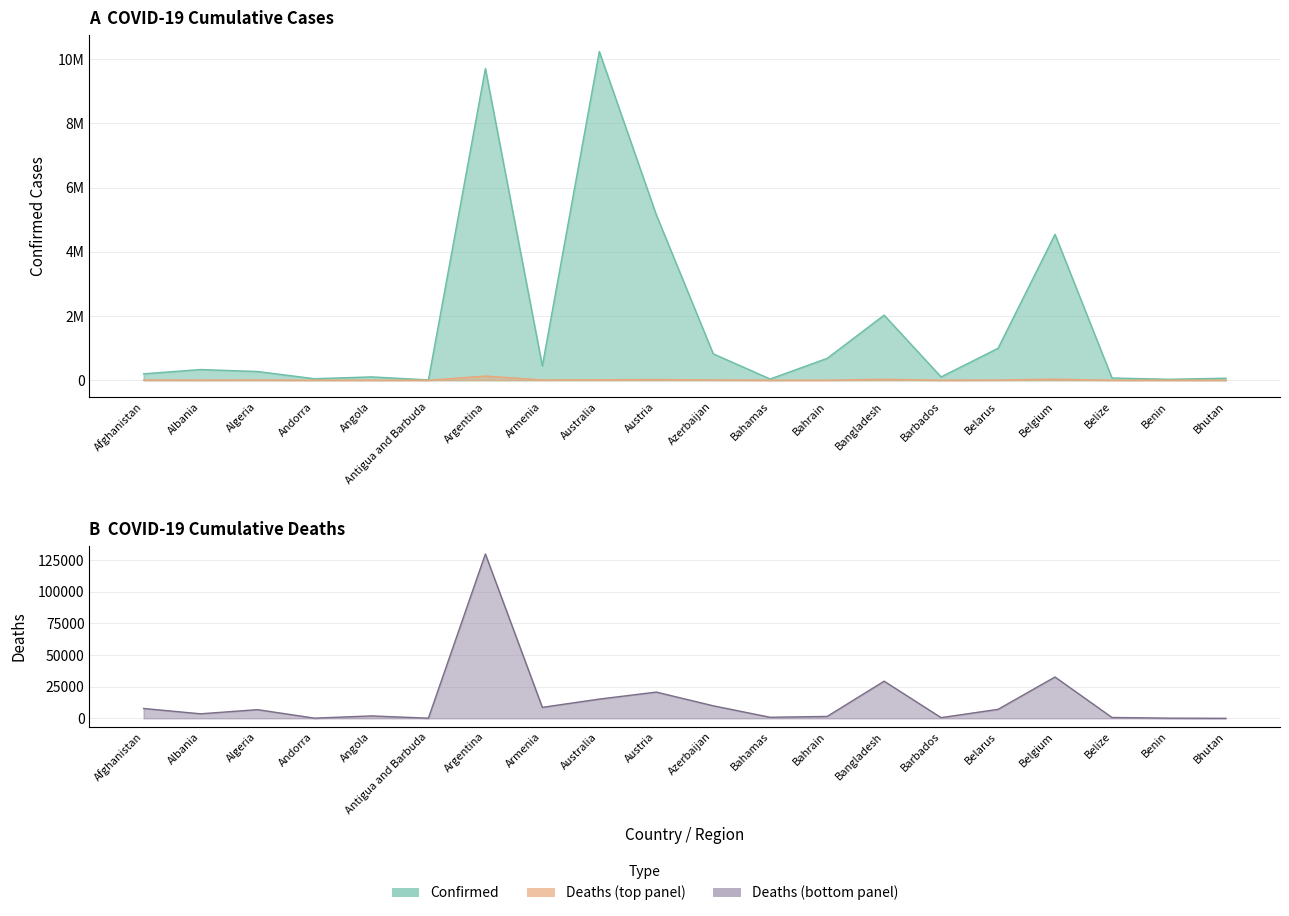

Is it true that Confirmed equals 10240631 at Australia?

True